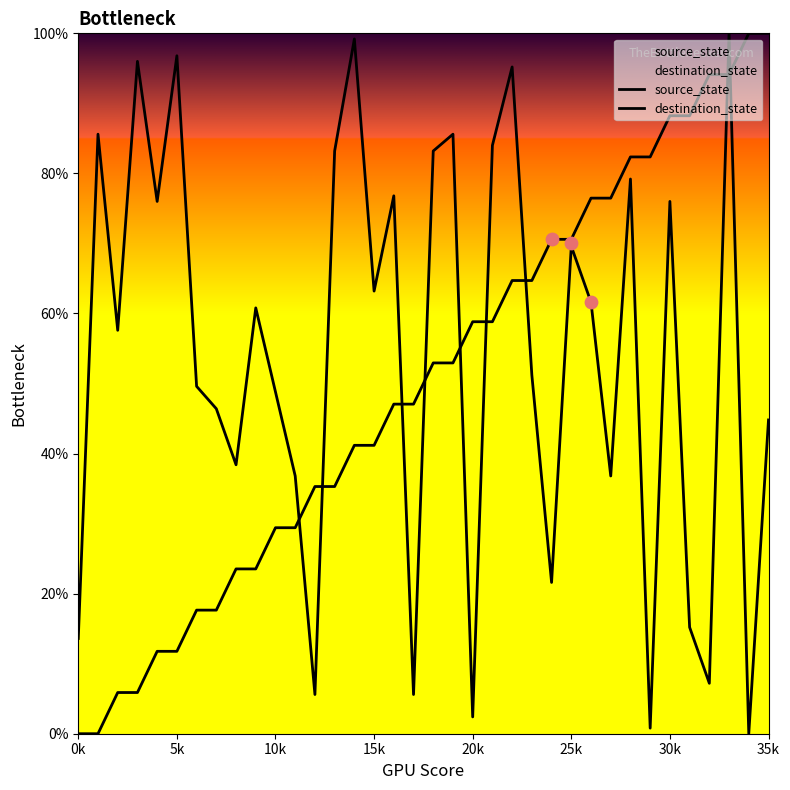

Which series reaches the minimum Y coordinate?

source_state